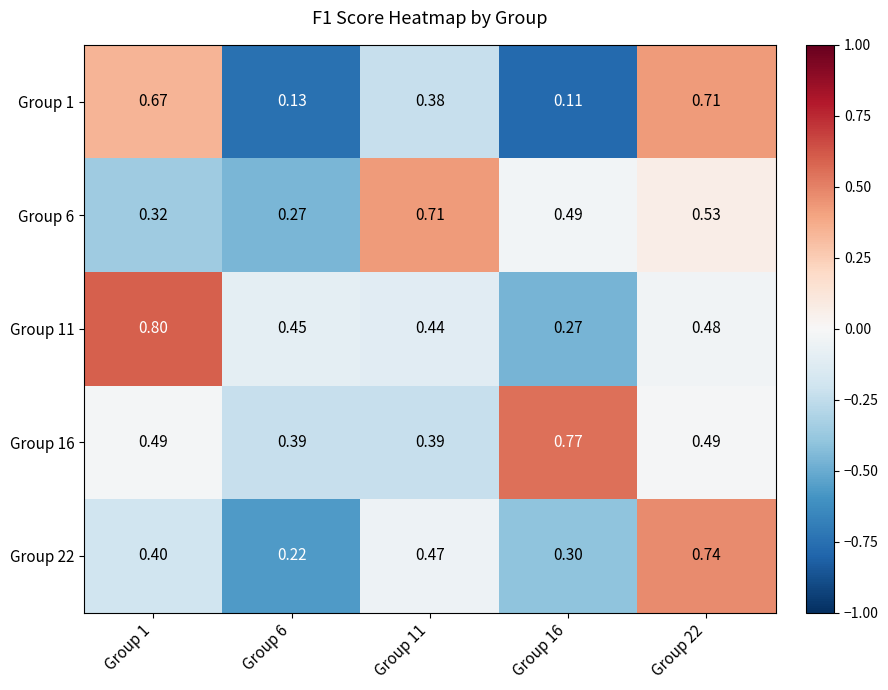

Is the value of Group 16 at Group 1 greater than the value of Group 6 at Group 6?

Yes